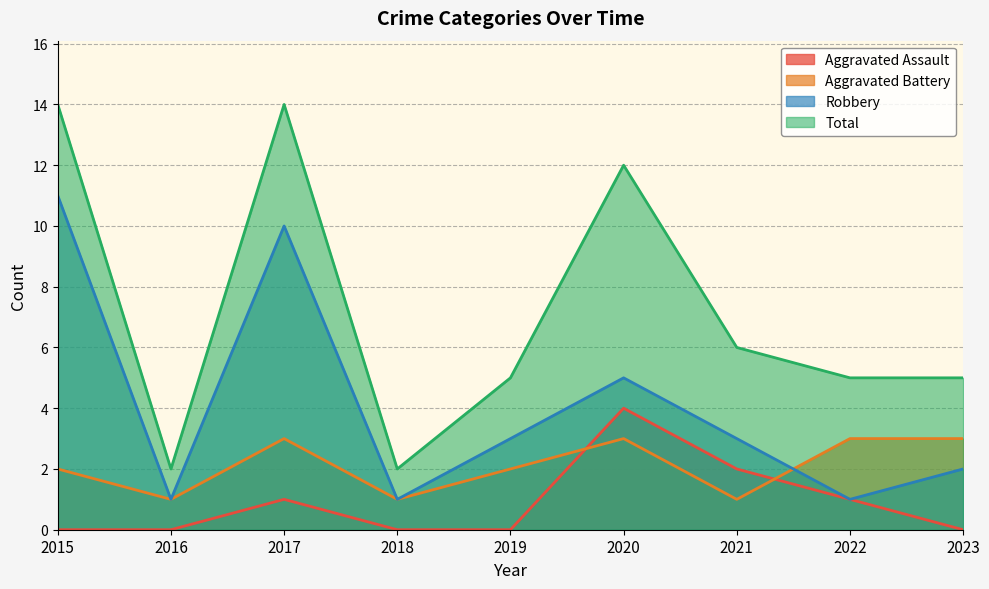

List the series in order of their peak value, lowest first.

Aggravated Battery, Aggravated Assault, Robbery, Total